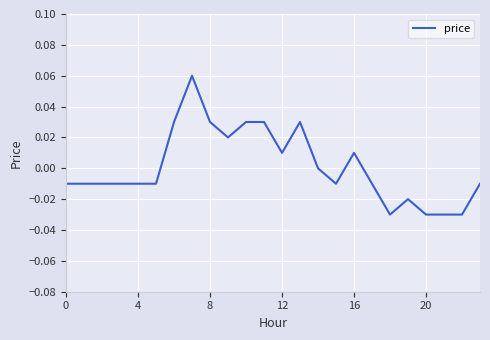

Is this an area chart (filled region under the line)?

No